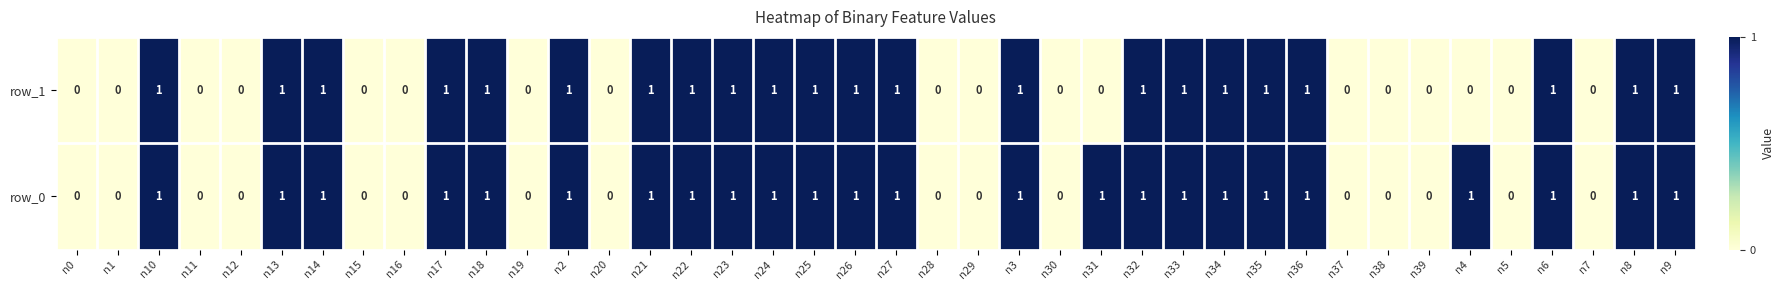

Which series has the largest total across all categories?

row_0